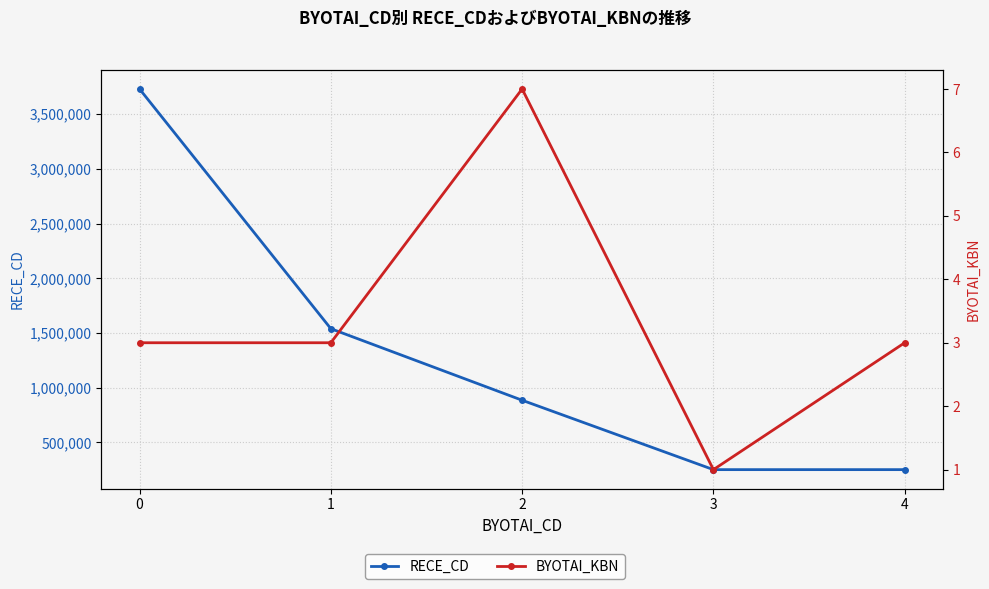

At how many categories does at least one series exceed 97242?

5